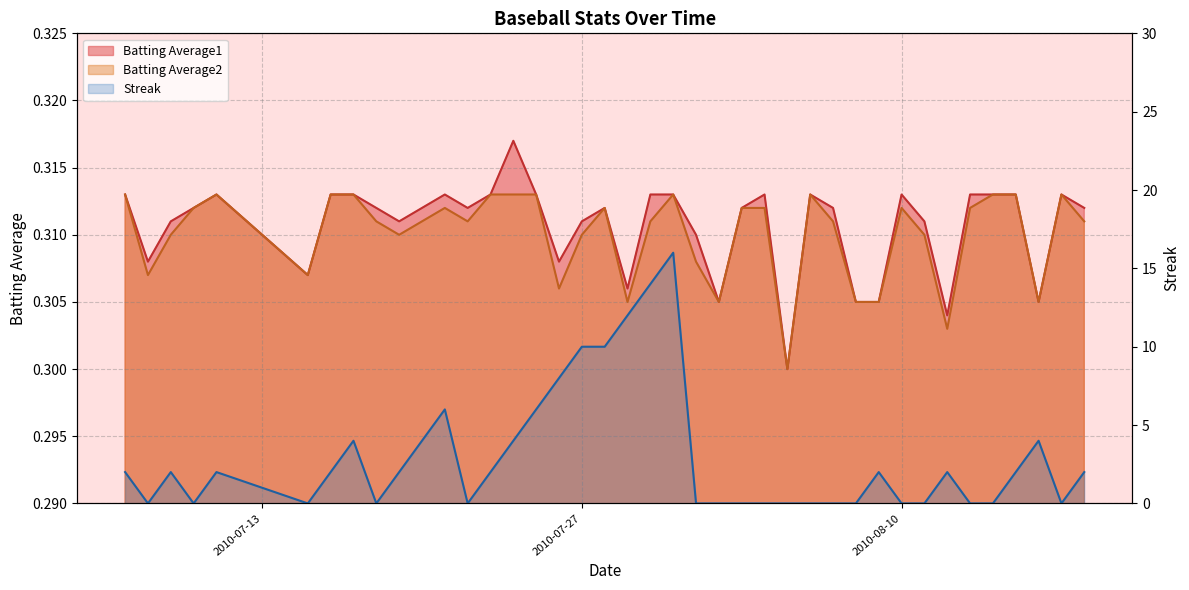

List the labels in order of Batting Average1 value, largest first.

2010-07-24, 2010-07-07, 2010-07-11, 2010-07-16, 2010-07-17, 2010-07-21, 2010-07-23, 2010-07-25, 2010-07-30, 2010-07-31, 2010-08-04, 2010-08-06, 2010-08-10, 2010-08-13, 2010-08-14, 2010-08-15, 2010-08-17, 2010-07-10, 2010-07-18, 2010-07-20, 2010-07-22, 2010-07-28, 2010-08-03, 2010-08-07, 2010-08-18, 2010-07-09, 2010-07-19, 2010-07-27, 2010-08-11, 2010-08-01, 2010-07-08, 2010-07-26, 2010-07-15, 2010-07-29, 2010-08-02, 2010-08-08, 2010-08-09, 2010-08-16, 2010-08-12, 2010-08-05